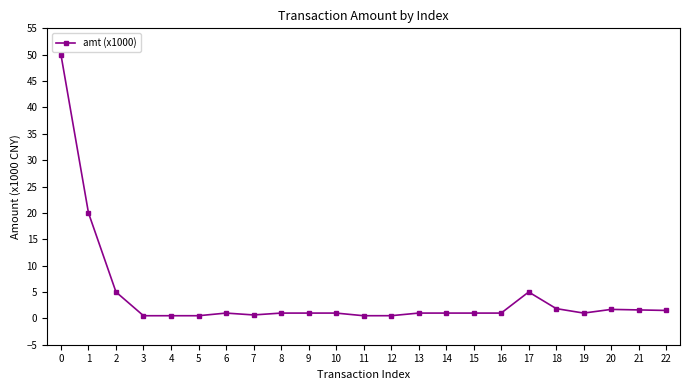

How many lines are shown in the chart?

1